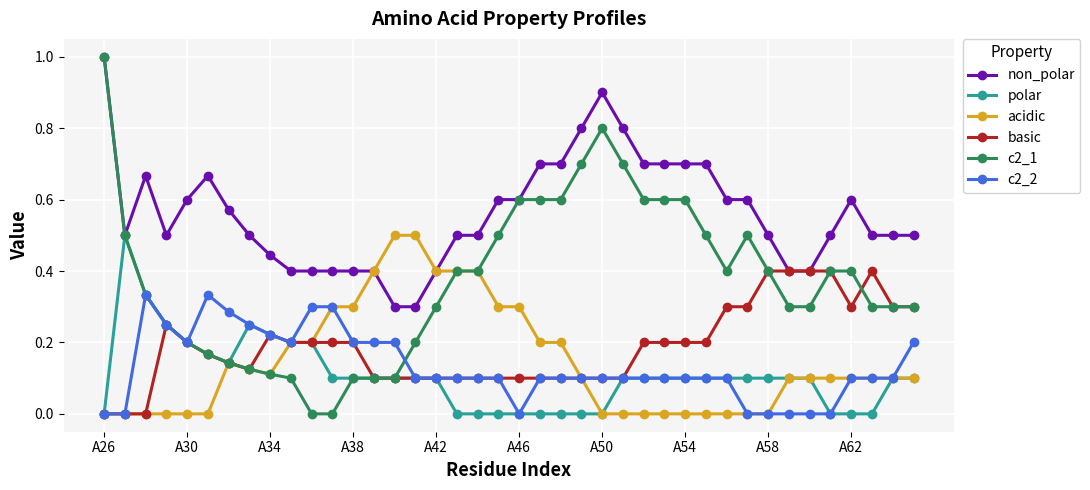

True or false: basic has more than 2 interior local peaks.

True